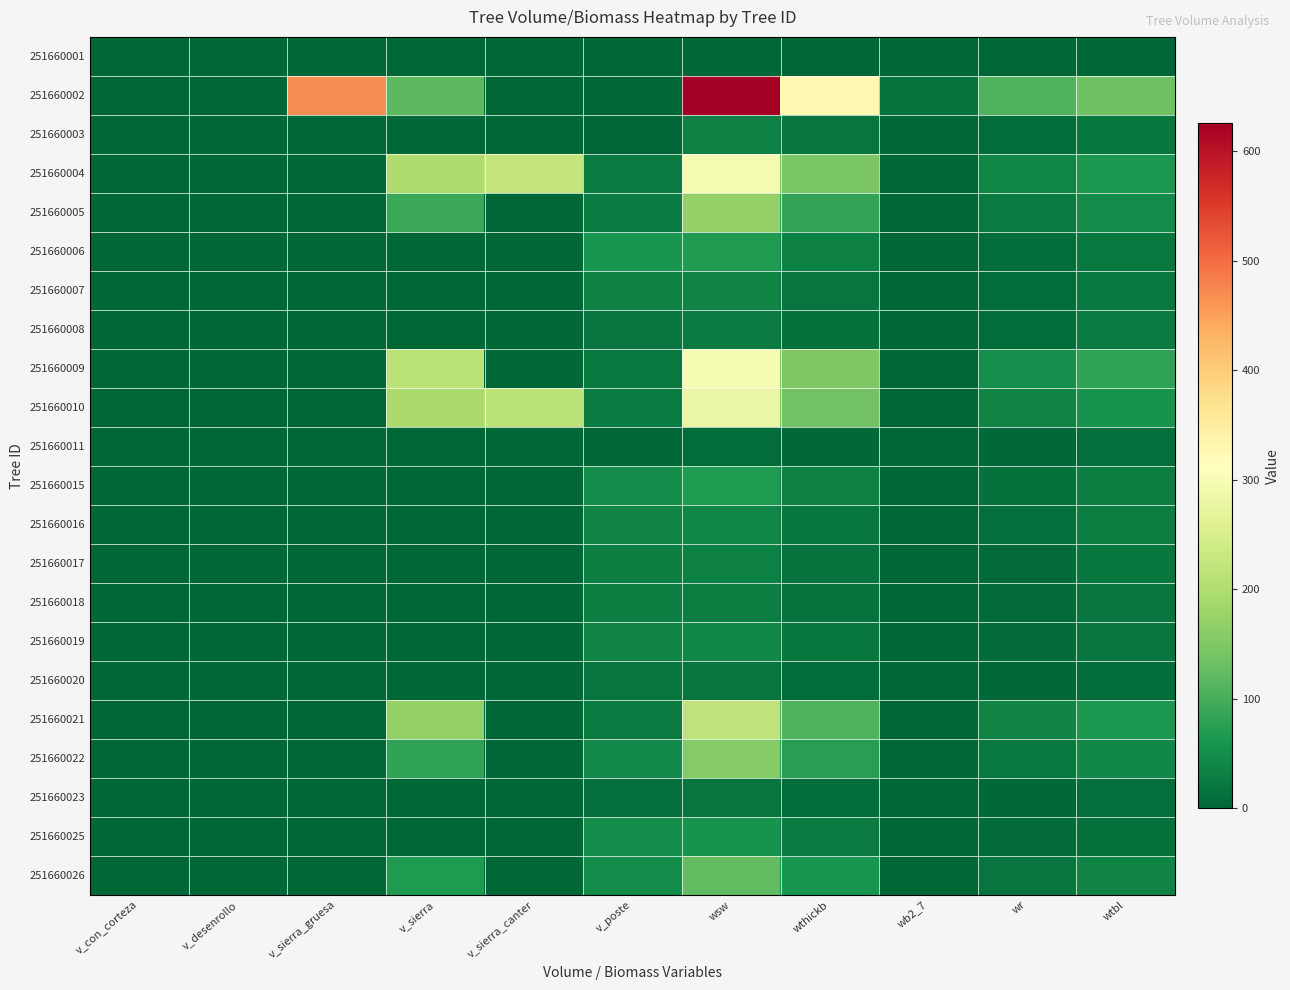

Reading left to right, transcribe all the data shown in this chart.

251660001: v_con_corteza=0.0	v_desenrollo=0.0	v_sierra_gruesa=0.0	v_sierra=0.0	v_sierra_canter=0.0	v_poste=0.0	wsw=0.0	wthickb=0.0	wb2_7=0.0	wr=0.0	wtbl=0.0
251660002: v_con_corteza=0.0	v_desenrollo=0.0	v_sierra_gruesa=467.9	v_sierra=118.6	v_sierra_canter=0.0	v_poste=0.0	wsw=625.4	wthickb=325.0	wb2_7=16.2	wr=108.3	wtbl=135.9
251660003: v_con_corteza=0.0	v_desenrollo=0.0	v_sierra_gruesa=0.0	v_sierra=0.0	v_sierra_canter=0.0	v_poste=0.0	wsw=34.5	wthickb=17.3	wb2_7=0.0	wr=7.7	wtbl=21.2
251660004: v_con_corteza=0.0	v_desenrollo=0.0	v_sierra_gruesa=0.0	v_sierra=200.3	v_sierra_canter=222.7	v_poste=26.4	wsw=295.8	wthickb=145.5	wb2_7=0.0	wr=40.0	wtbl=62.4
251660005: v_con_corteza=0.0	v_desenrollo=0.0	v_sierra_gruesa=0.0	v_sierra=90.3	v_sierra_canter=0.0	v_poste=28.5	wsw=169.1	wthickb=83.5	wb2_7=0.0	wr=26.5	wtbl=48.0
251660006: v_con_corteza=0.0	v_desenrollo=0.0	v_sierra_gruesa=0.0	v_sierra=0.0	v_sierra_canter=0.0	v_poste=59.1	wsw=68.9	wthickb=32.9	wb2_7=0.0	wr=9.7	wtbl=22.5
251660007: v_con_corteza=0.0	v_desenrollo=0.0	v_sierra_gruesa=0.0	v_sierra=0.0	v_sierra_canter=0.0	v_poste=35.5	wsw=38.1	wthickb=19.3	wb2_7=0.0	wr=8.9	wtbl=23.9
251660008: v_con_corteza=0.0	v_desenrollo=0.0	v_sierra_gruesa=0.0	v_sierra=0.0	v_sierra_canter=0.0	v_poste=18.3	wsw=25.3	wthickb=13.6	wb2_7=0.0	wr=8.4	wtbl=24.5
251660009: v_con_corteza=0.0	v_desenrollo=0.0	v_sierra_gruesa=0.0	v_sierra=210.8	v_sierra_canter=0.0	v_poste=23.6	wsw=300.1	wthickb=151.2	wb2_7=0.0	wr=52.9	wtbl=81.5
251660010: v_con_corteza=0.0	v_desenrollo=0.0	v_sierra_gruesa=0.0	v_sierra=192.8	v_sierra_canter=214.6	v_poste=27.0	wsw=279.6	wthickb=136.9	wb2_7=0.0	wr=36.8	wtbl=58.3
251660011: v_con_corteza=0.0	v_desenrollo=0.0	v_sierra_gruesa=0.0	v_sierra=0.0	v_sierra_canter=0.0	v_poste=0.0	wsw=7.7	wthickb=4.5	wb2_7=0.0	wr=3.0	wtbl=11.8
251660015: v_con_corteza=0.0	v_desenrollo=0.0	v_sierra_gruesa=0.0	v_sierra=0.0	v_sierra_canter=0.0	v_poste=49.9	wsw=66.9	wthickb=33.4	wb2_7=0.0	wr=13.3	wtbl=30.8
251660016: v_con_corteza=0.0	v_desenrollo=0.0	v_sierra_gruesa=0.0	v_sierra=0.0	v_sierra_canter=0.0	v_poste=37.3	wsw=41.4	wthickb=20.7	wb2_7=0.0	wr=12.0	wtbl=31.4
251660017: v_con_corteza=0.0	v_desenrollo=0.0	v_sierra_gruesa=0.0	v_sierra=0.0	v_sierra_canter=0.0	v_poste=30.9	wsw=32.5	wthickb=16.2	wb2_7=0.0	wr=7.0	wtbl=19.7
251660018: v_con_corteza=0.0	v_desenrollo=0.0	v_sierra_gruesa=0.0	v_sierra=0.0	v_sierra_canter=0.0	v_poste=30.0	wsw=31.6	wthickb=15.7	wb2_7=0.0	wr=6.8	wtbl=19.1
251660019: v_con_corteza=0.0	v_desenrollo=0.0	v_sierra_gruesa=0.0	v_sierra=0.0	v_sierra_canter=0.0	v_poste=37.1	wsw=43.6	wthickb=21.0	wb2_7=0.0	wr=7.1	wtbl=18.5
251660020: v_con_corteza=0.0	v_desenrollo=0.0	v_sierra_gruesa=0.0	v_sierra=0.0	v_sierra_canter=0.0	v_poste=17.4	wsw=18.4	wthickb=9.2	wb2_7=0.0	wr=2.3	wtbl=7.5
251660021: v_con_corteza=0.0	v_desenrollo=0.0	v_sierra_gruesa=0.0	v_sierra=170.1	v_sierra_canter=0.0	v_poste=26.7	wsw=219.3	wthickb=107.9	wb2_7=0.0	wr=37.6	wtbl=63.5
251660022: v_con_corteza=0.0	v_desenrollo=0.0	v_sierra_gruesa=0.0	v_sierra=82.3	v_sierra_canter=0.0	v_poste=44.2	wsw=154.2	wthickb=75.6	wb2_7=0.0	wr=23.1	wtbl=42.9
251660023: v_con_corteza=0.0	v_desenrollo=0.0	v_sierra_gruesa=0.0	v_sierra=0.0	v_sierra_canter=0.0	v_poste=11.2	wsw=18.8	wthickb=9.0	wb2_7=0.0	wr=3.1	wtbl=10.3
251660025: v_con_corteza=0.0	v_desenrollo=0.0	v_sierra_gruesa=0.0	v_sierra=0.0	v_sierra_canter=0.0	v_poste=51.2	wsw=58.0	wthickb=26.2	wb2_7=0.0	wr=5.4	wtbl=13.4
251660026: v_con_corteza=0.0	v_desenrollo=0.0	v_sierra_gruesa=0.0	v_sierra=67.6	v_sierra_canter=0.0	v_poste=47.5	wsw=122.2	wthickb=58.8	wb2_7=0.0	wr=18.7	wtbl=37.1